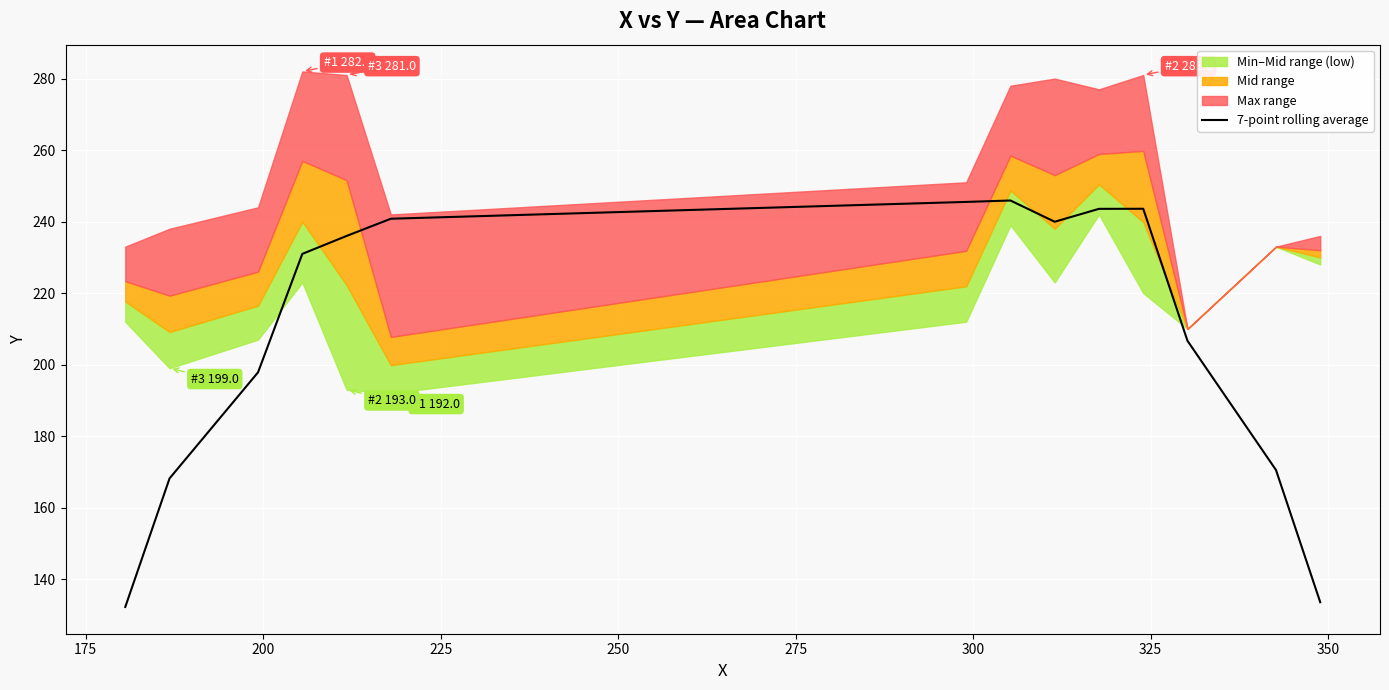

What is the minimum value for 7-point rolling average?

132.2